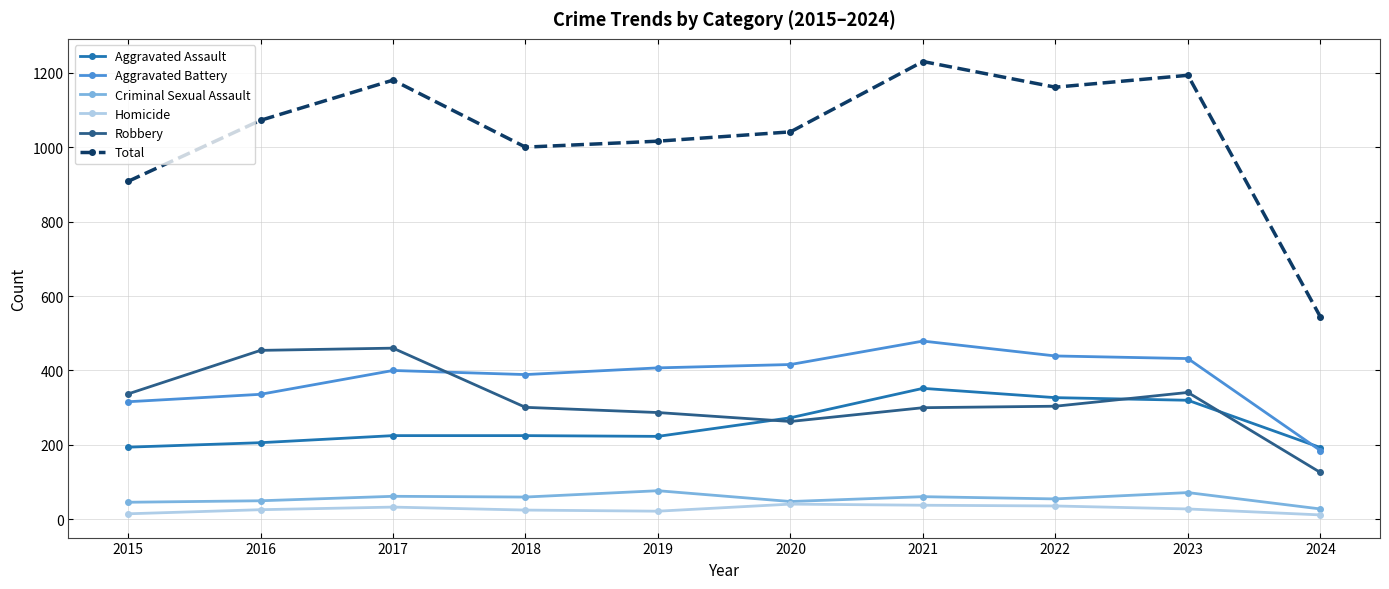

Which category has the lowest value in the Criminal Sexual Assault series?

2024